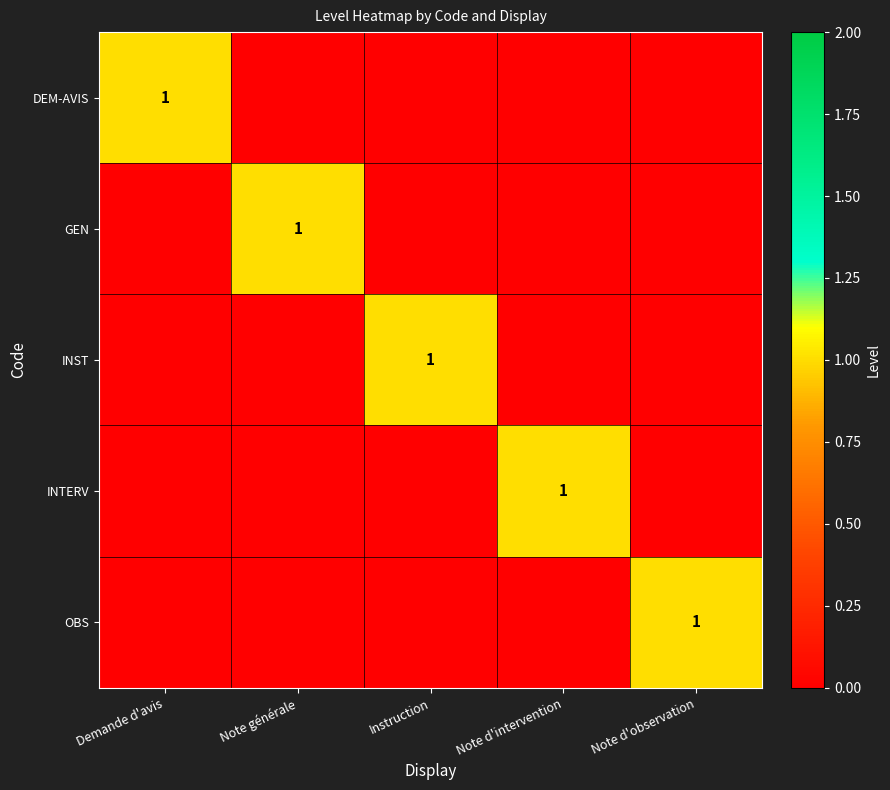

What is the total value across all series at Note générale?

1